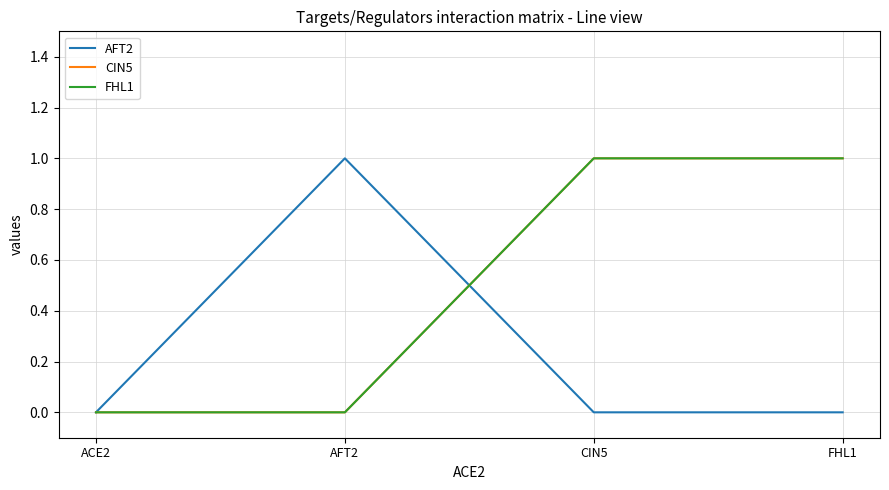

At which category is the sum across all series the highest?

CIN5